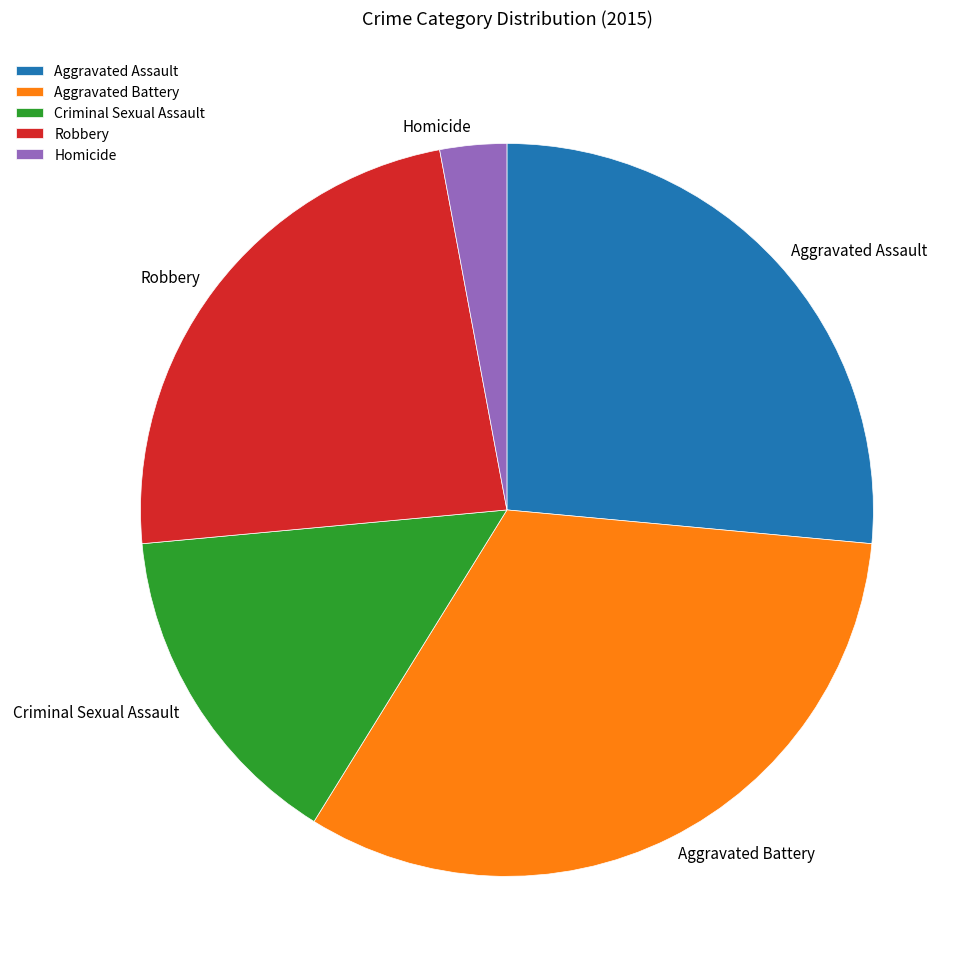

How many slices are in this pie chart?

5